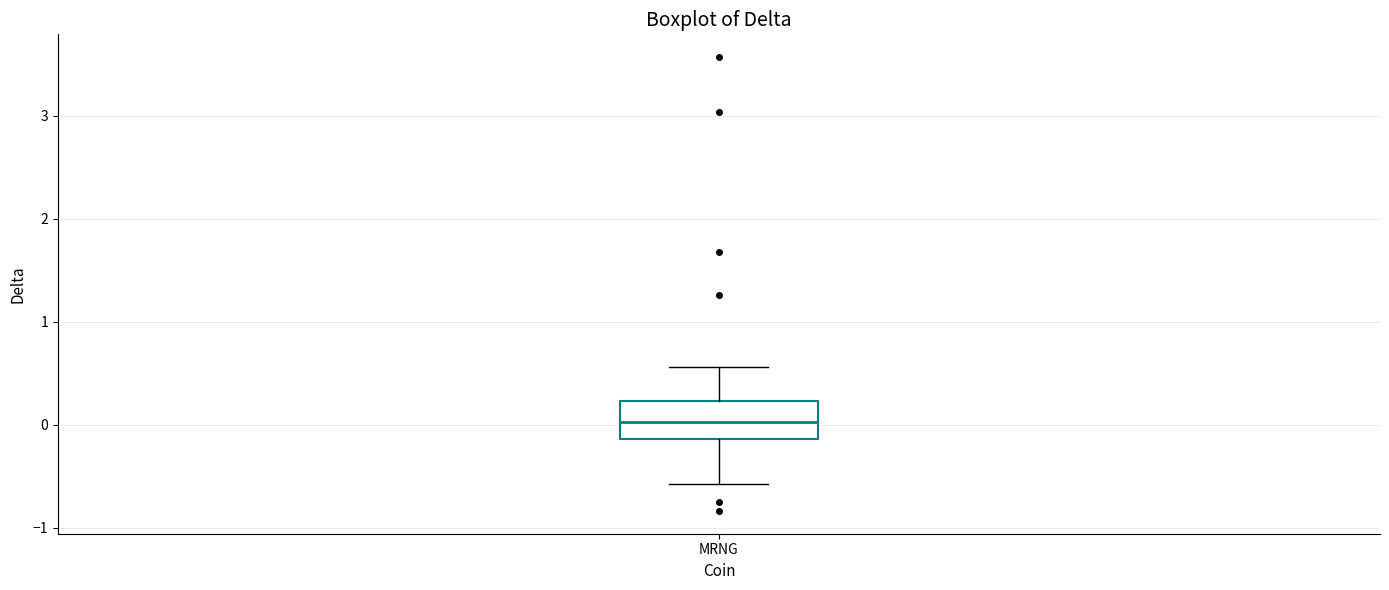

Where does the median line of the box for MRNG sit on the y-axis? The values are not printed on the chart, so give them approximately, as read against the axis.

0.0